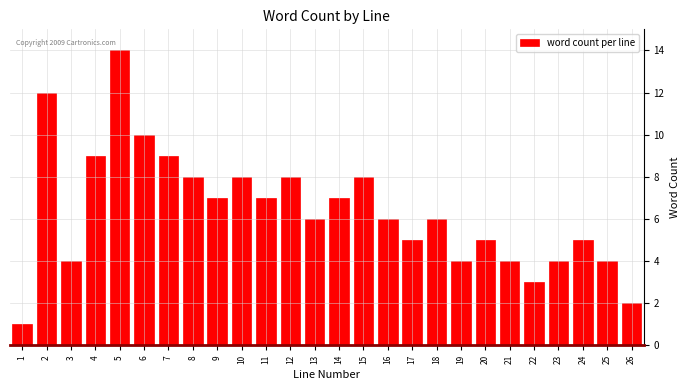

Reading right to left, what are all the values shown in this chart?

2	4	5	4	3	4	5	4	6	5	6	8	7	6	8	7	8	7	8	9	10	14	9	4	12	1